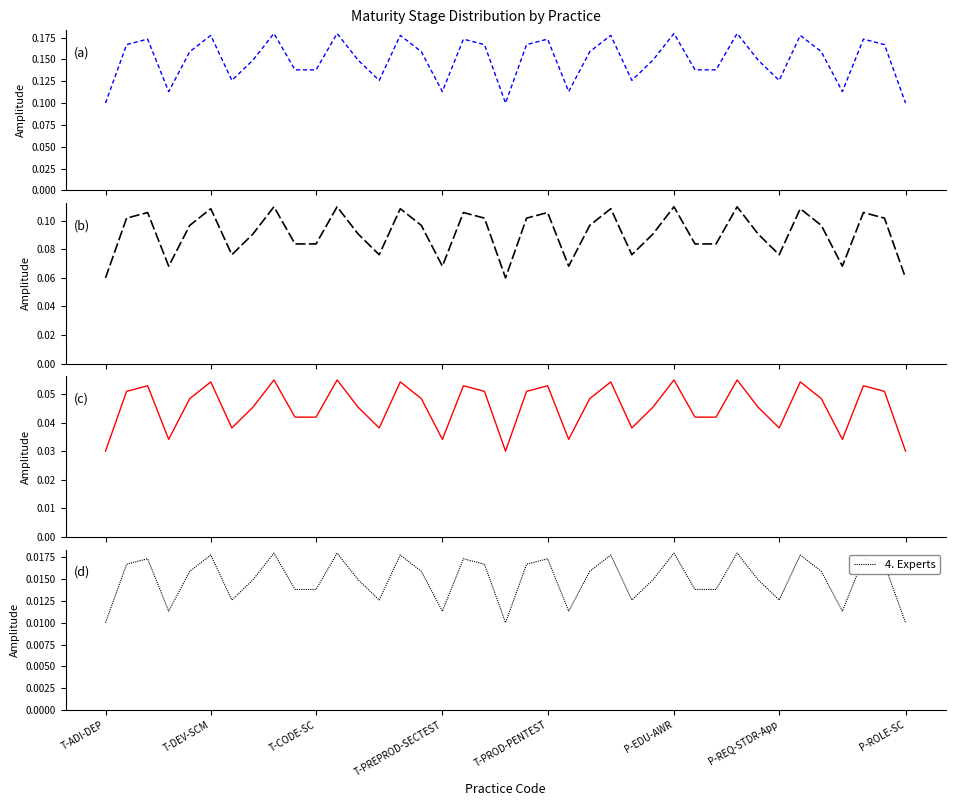

Between T-DEV-SCM and P-REQ-STDR-App, which is larger?

T-DEV-SCM